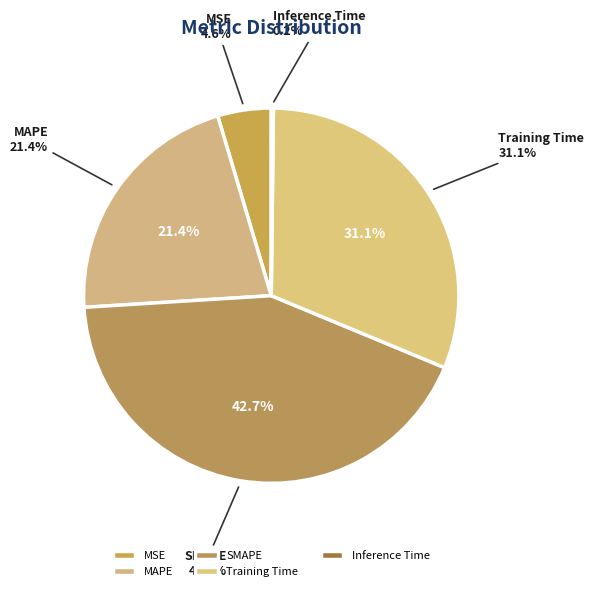

To the nearest percent, what percentage of the pie is SMAPE?

43%